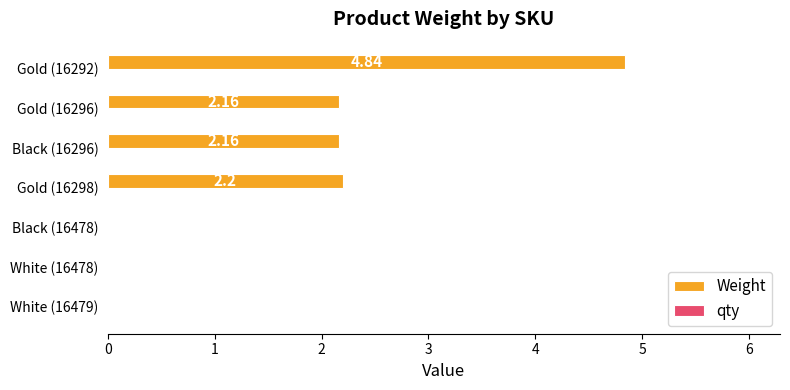

Between Gold (16292) and White (16478), which is larger?

Gold (16292)